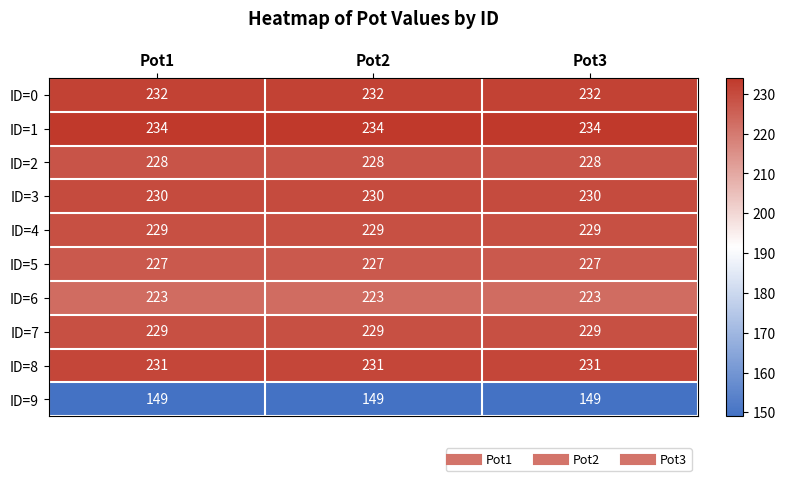

What is the sum of the ID=3 values at Pot1 and Pot2?

460